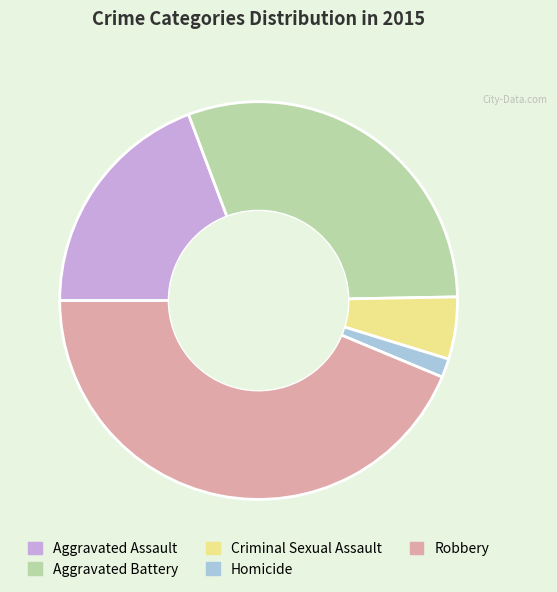

Approximately how many times larger is the value at Aggravated Assault compared to Robbery?

0.4